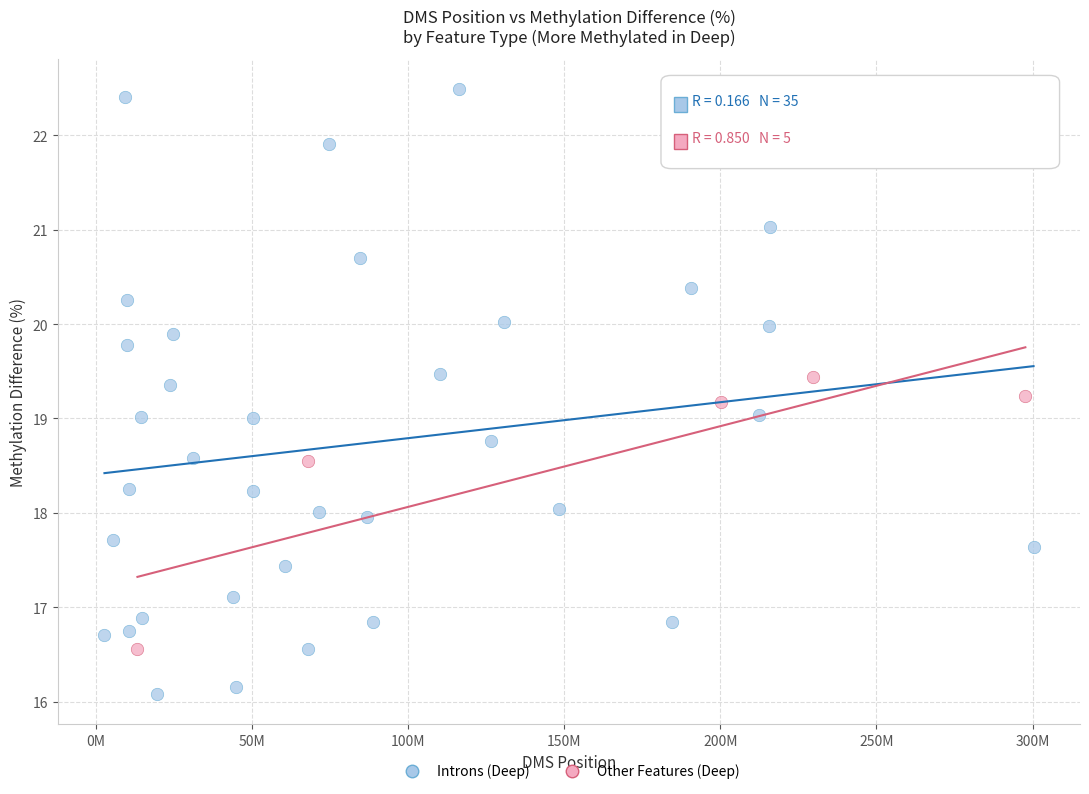

Which series contains the highest Y value?

Introns (Deep)